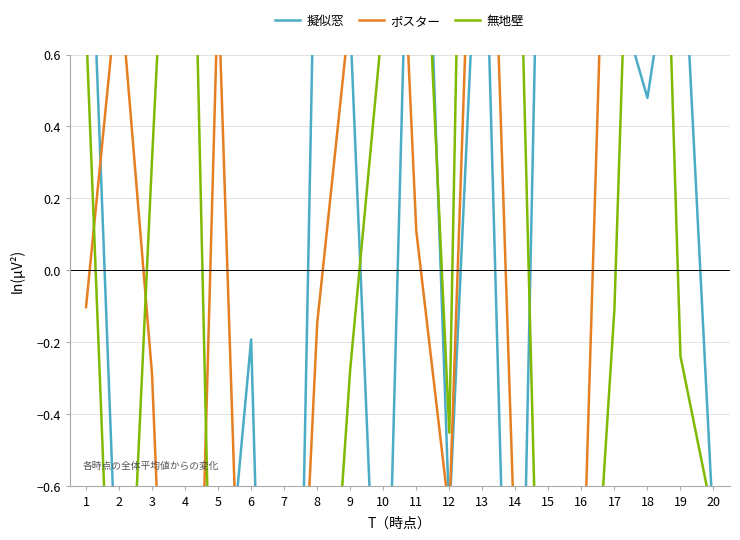

Reading left to right, transcribe all the data shown in this chart.

擬似窓: 1.4	-1.1	-1.4	-0.6	-1.2	-0.2	-3.5	1.3	0.7	-1.5	2.0	-0.7	1.3	-2.0	2.4	1.5	0.8	0.5	1.1	-0.7
ポスター: -0.1	0.8	-0.3	-2.6	0.8	-2.0	-2.1	-0.1	0.7	2.1	0.1	-0.7	2.0	-0.8	-2.1	-1.1	2.0	1.3	1.0	1.0
無地壁: 0.7	-1.7	0.3	2.2	-2.0	-0.9	-2.5	-1.6	-0.3	0.7	1.5	-0.5	4.4	1.5	-2.2	-1.6	-0.1	2.7	-0.2	-0.7